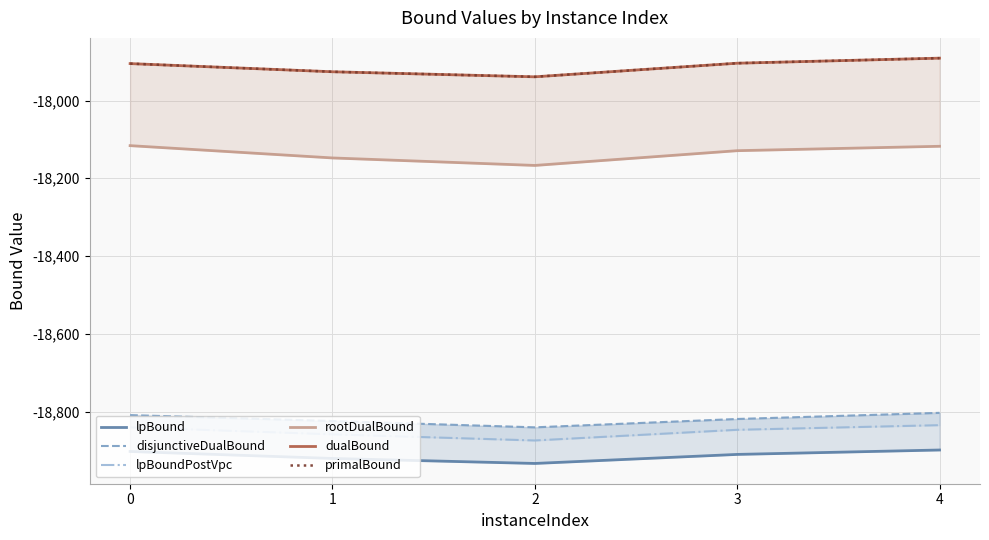

True or false: disjunctiveDualBound has more than 0 points higher than both neighbors.

False